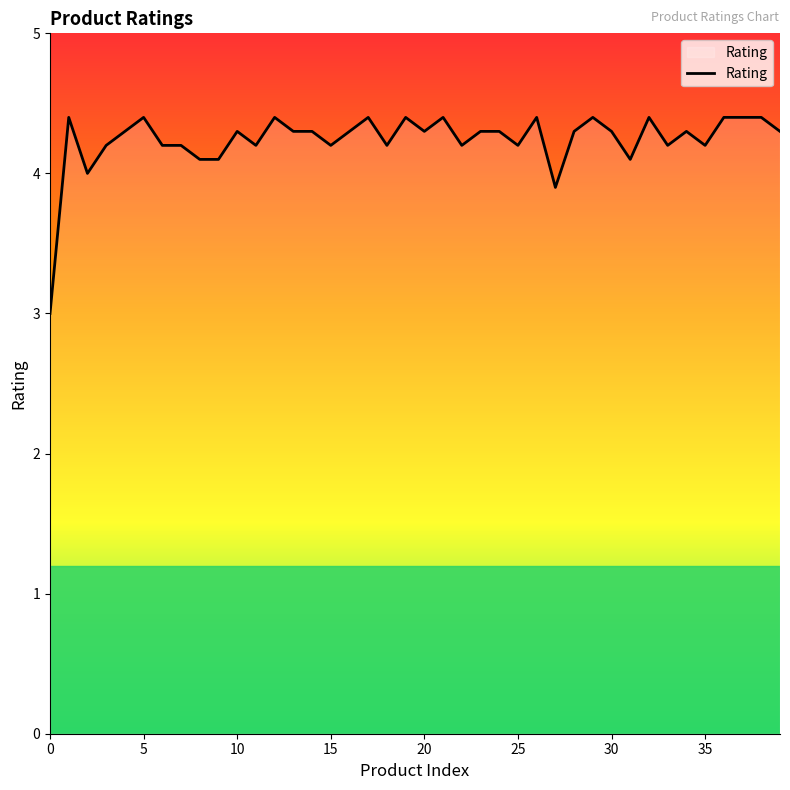

What is the minimum value shown in the chart?

3.0